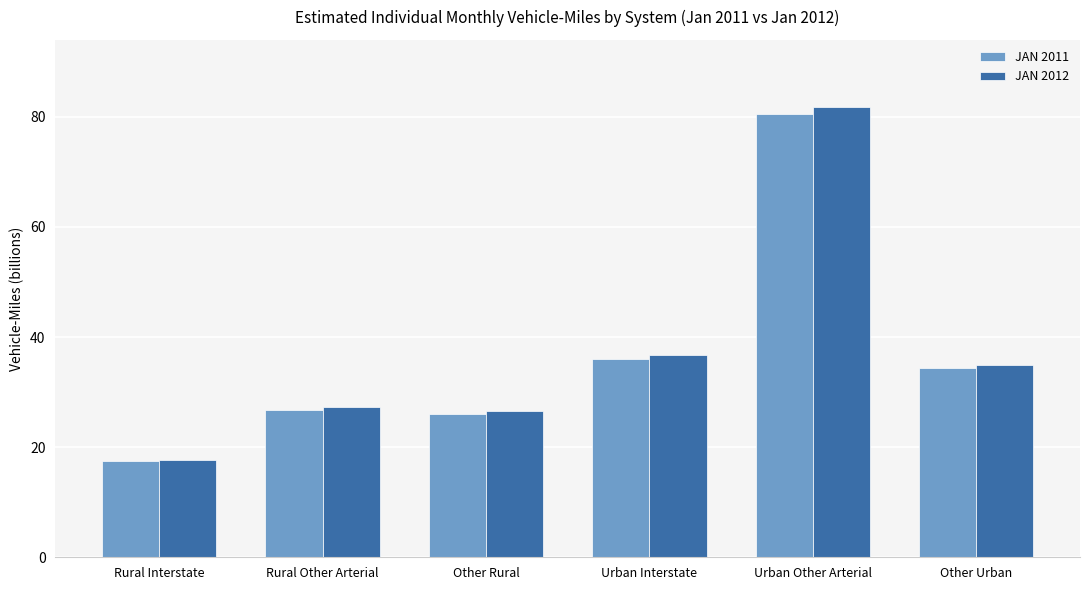

What is the minimum value shown in the chart?

17.5